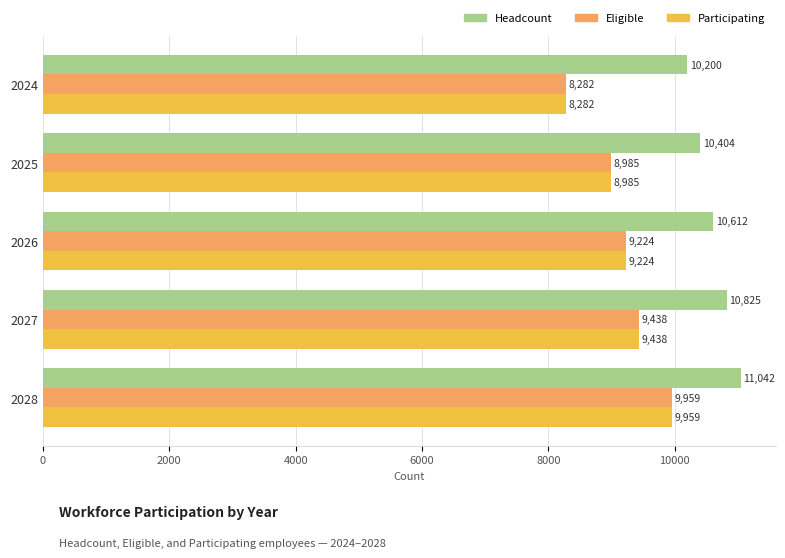

Where is Eligible nearest to the value 9120?

2026